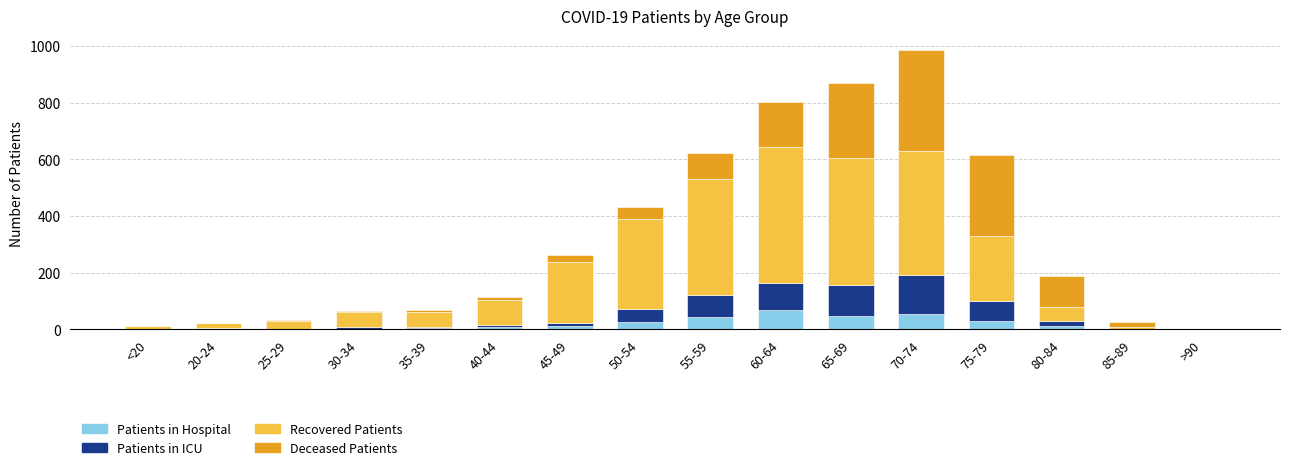

What is the sum of all Patients in Hospital values?

319